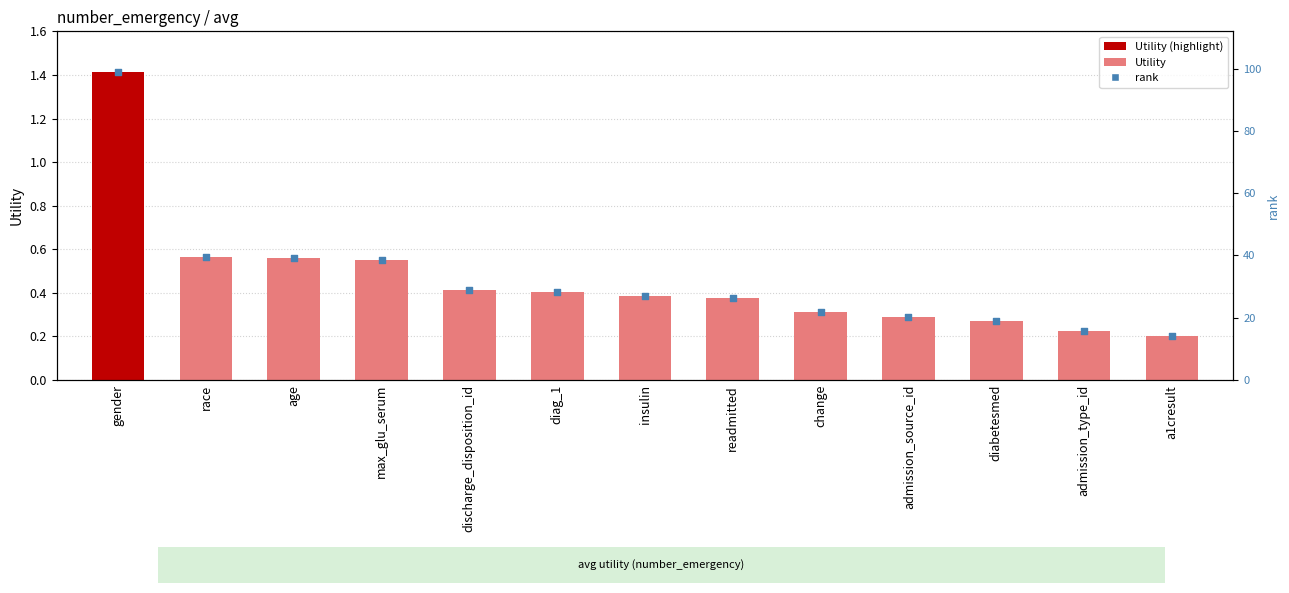

Which series reaches the minimum Y coordinate?

Utility